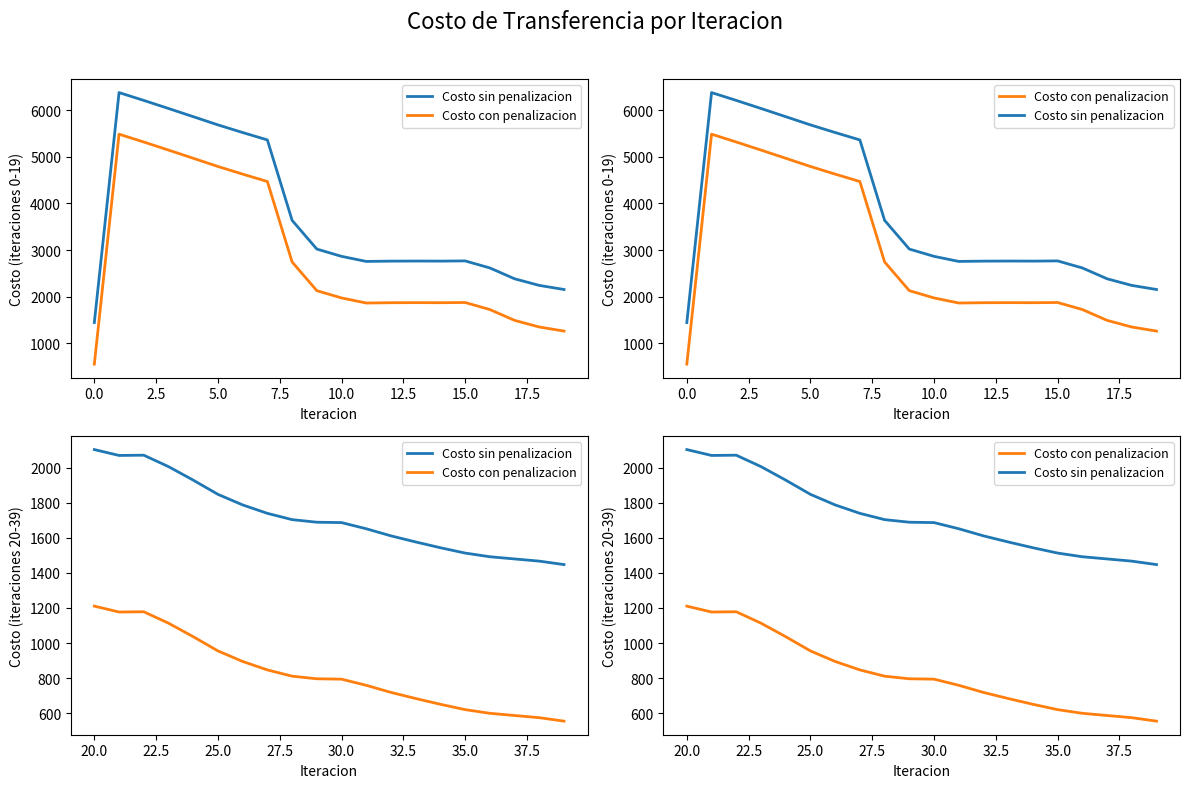

How many categories are shown in the chart?

20